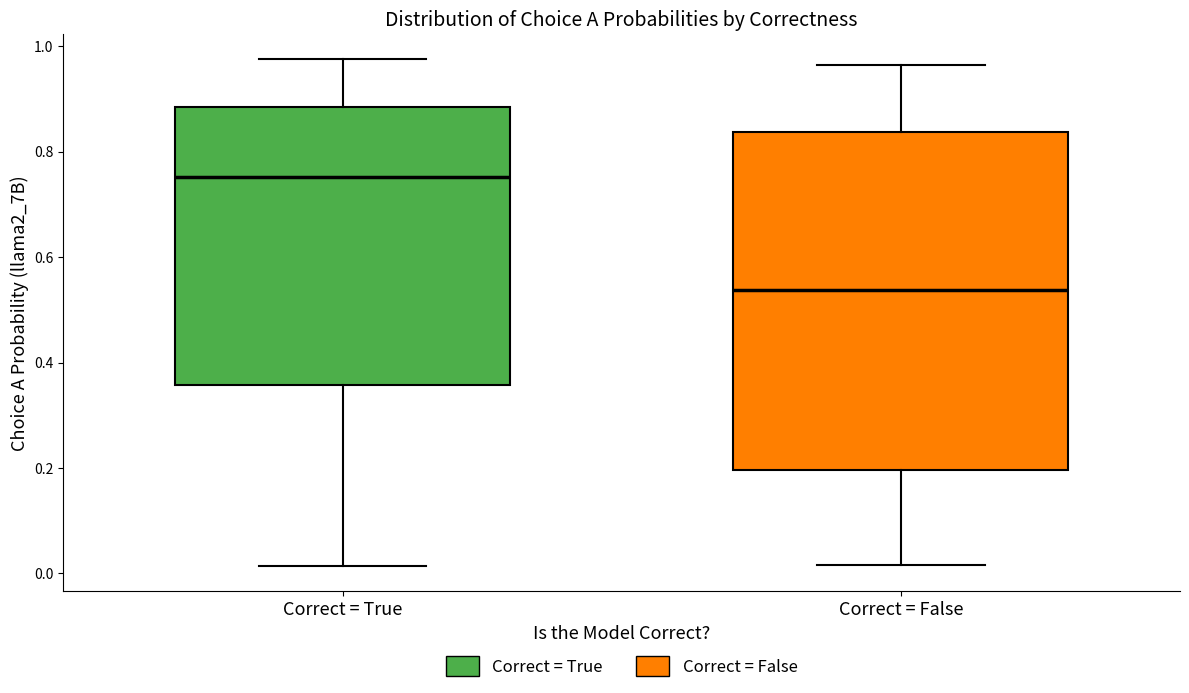

Reading left to right, transcribe this box plot: for each box, give where its median line is, the range the box spans, and where its two whiskers end, as read against the y-axis. The values are not printed on the chart, so give them approximately, as read against the axis.

Correct = True: median 0.76, box 0.36 to 0.88, whiskers 0.02 to 0.98
Correct = False: median 0.54, box 0.20 to 0.84, whiskers 0.02 to 0.96